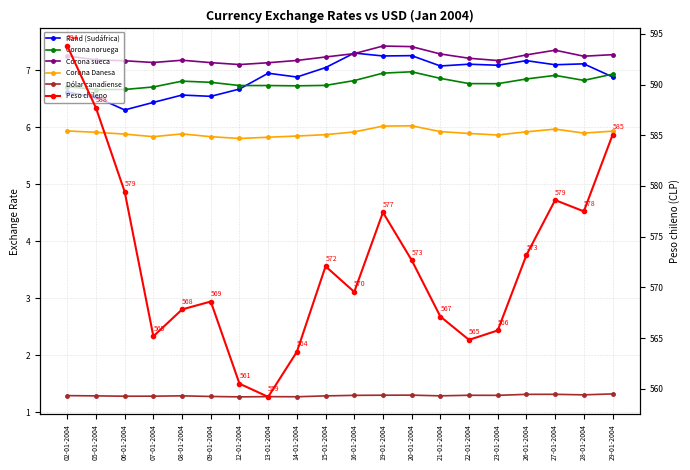

List the labels in order of Corona Danesa value, largest first.

20-01-2004, 19-01-2004, 27-01-2004, 02-01-2004, 29-01-2004, 21-01-2004, 26-01-2004, 16-01-2004, 05-01-2004, 28-01-2004, 22-01-2004, 08-01-2004, 06-01-2004, 15-01-2004, 23-01-2004, 14-01-2004, 09-01-2004, 07-01-2004, 13-01-2004, 12-01-2004